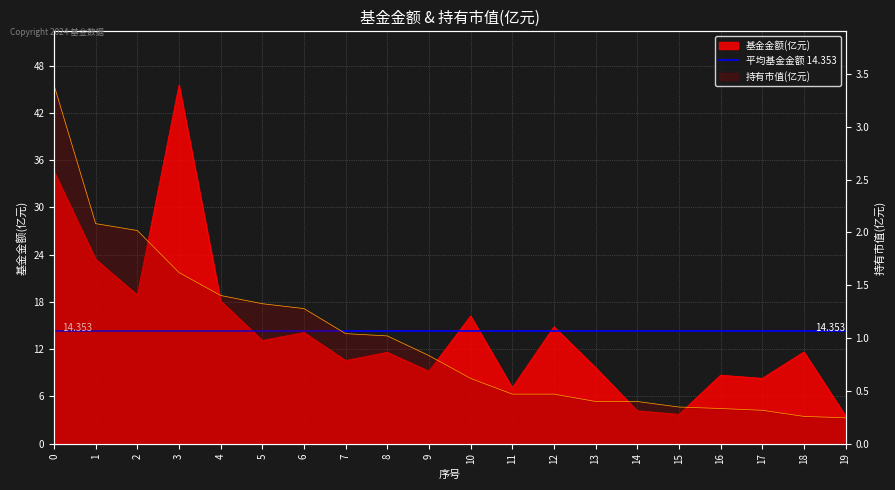

In 基金金额, how many points are lower than both neighbors (excluding endpoints)?

7